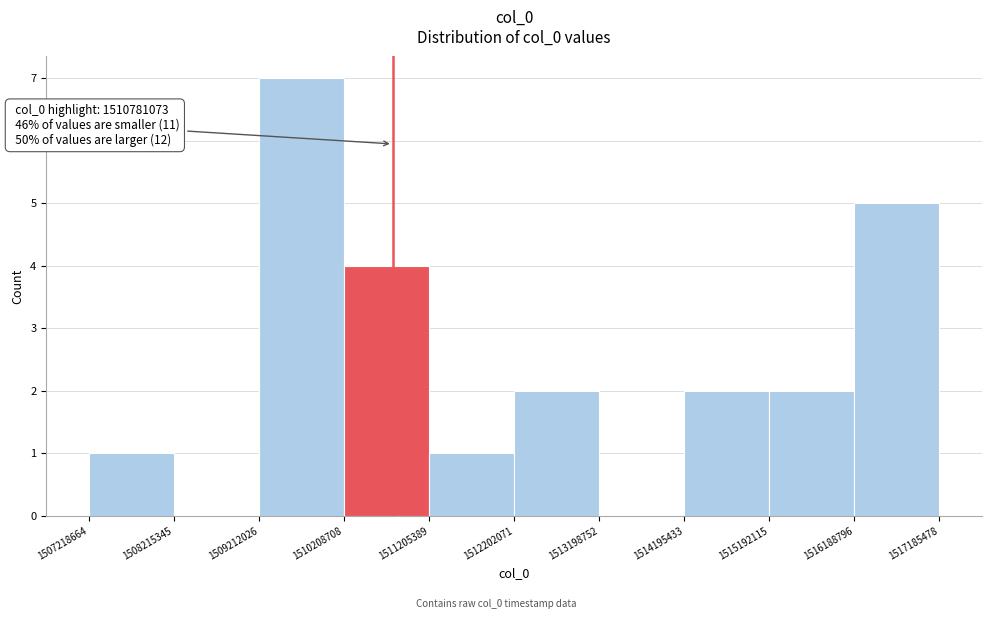

Over which range of the x-axis is the bar tallest?

1509212026 to 1510208708